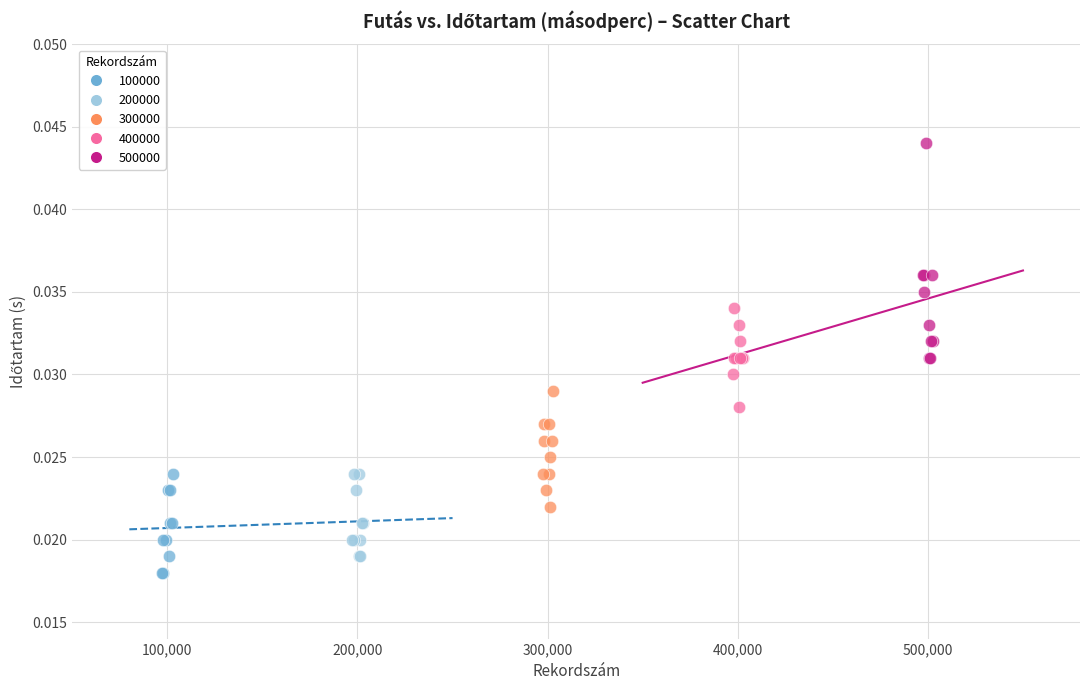

What are all the series names shown in the legend?

100000, 200000, 300000, 400000, 500000